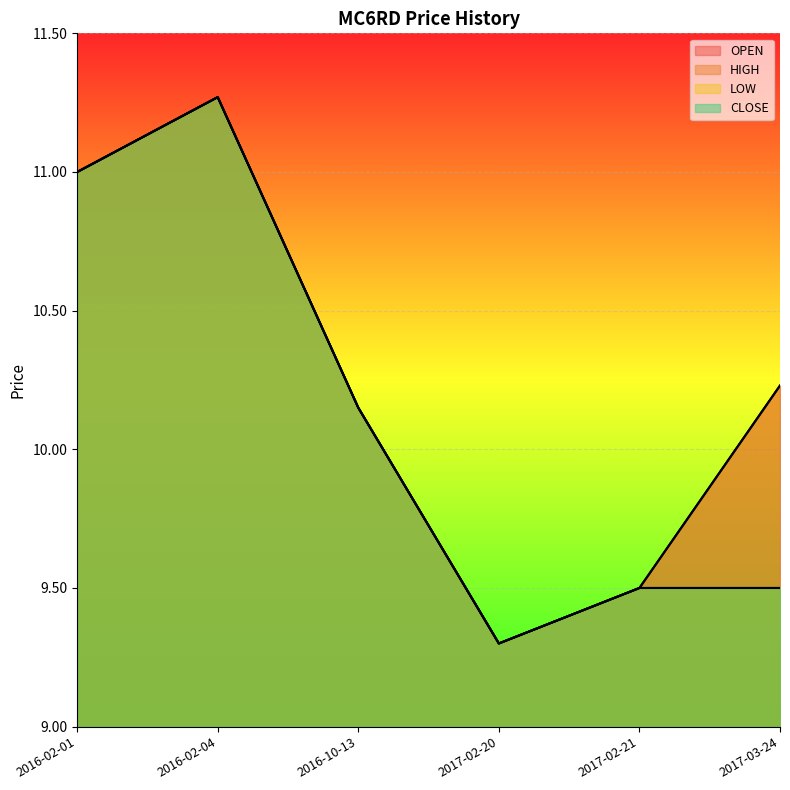

Which series changed the most between 2016-02-01 and 2016-10-13?

OPEN